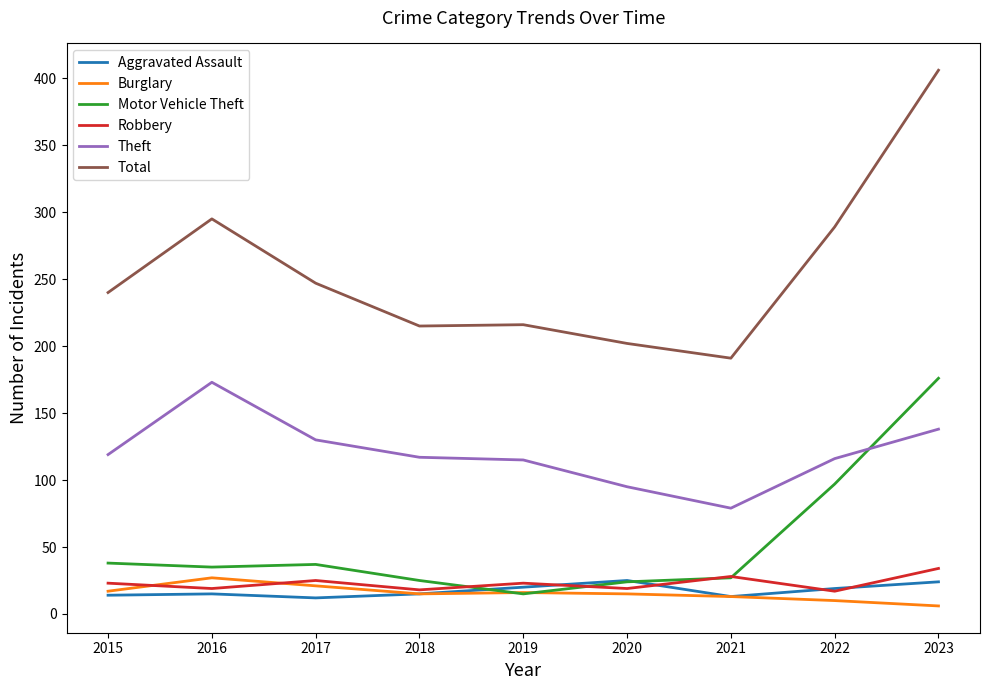

True or false: Total has a value of 406 at 2023.

True